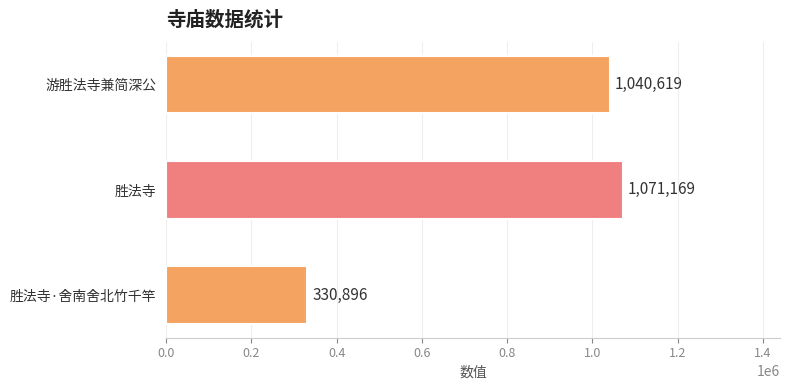

What is the ratio of the value at 胜法寺 to the value at 胜法寺·舍南舍北竹千竿?

3.2